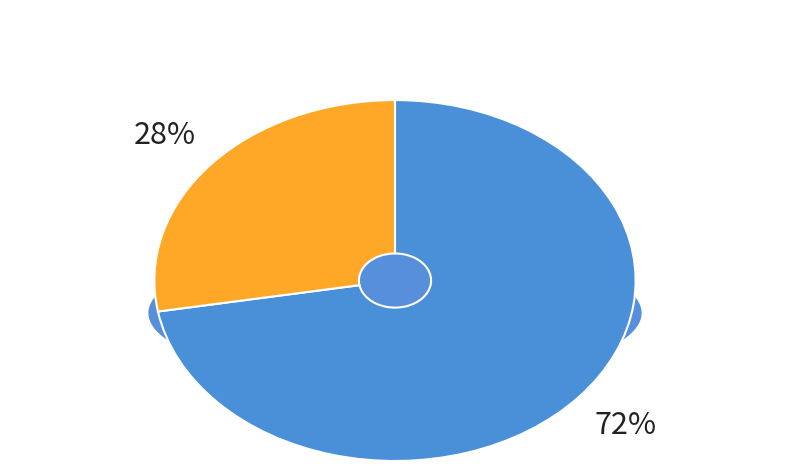

Does 代家君答闻老诗三首 其二 represent more than half of the total?

No